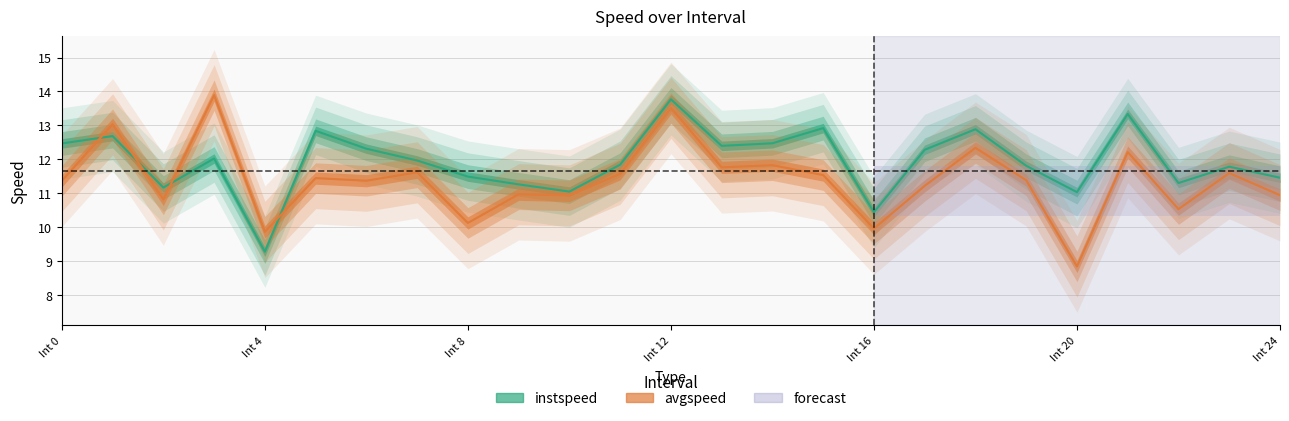

At which label is avgspeed closest to 11?

9